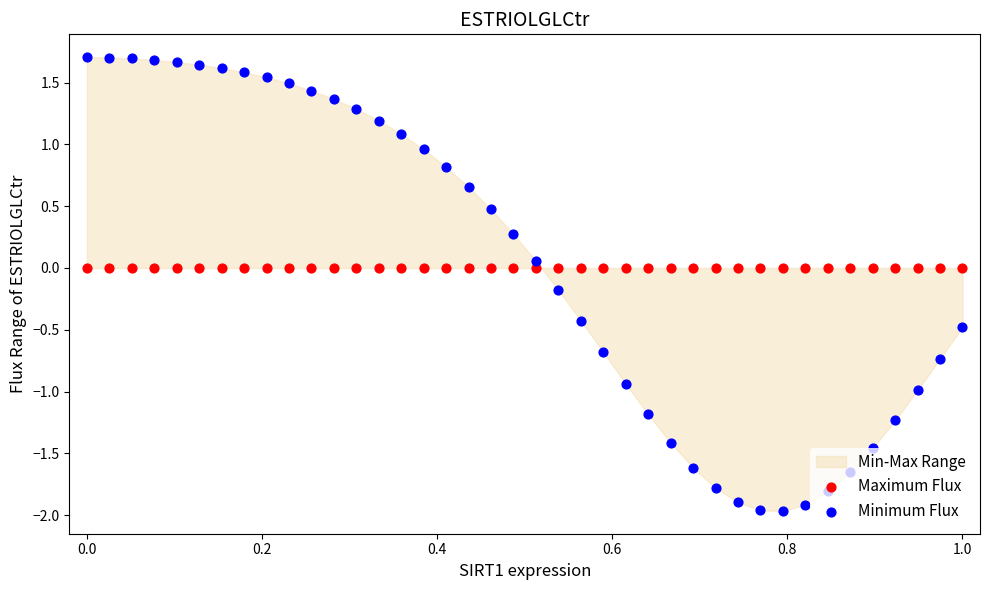

Which series contains the highest Y value?

Minimum Flux